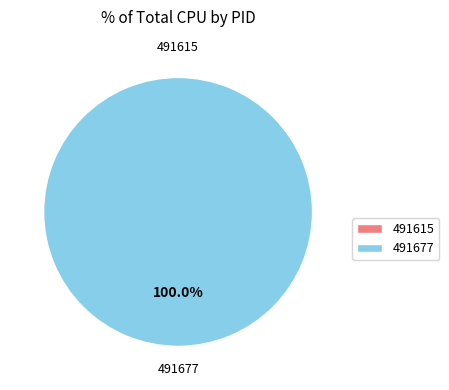

Rank the categories by value from highest to lowest.

491677, 491615